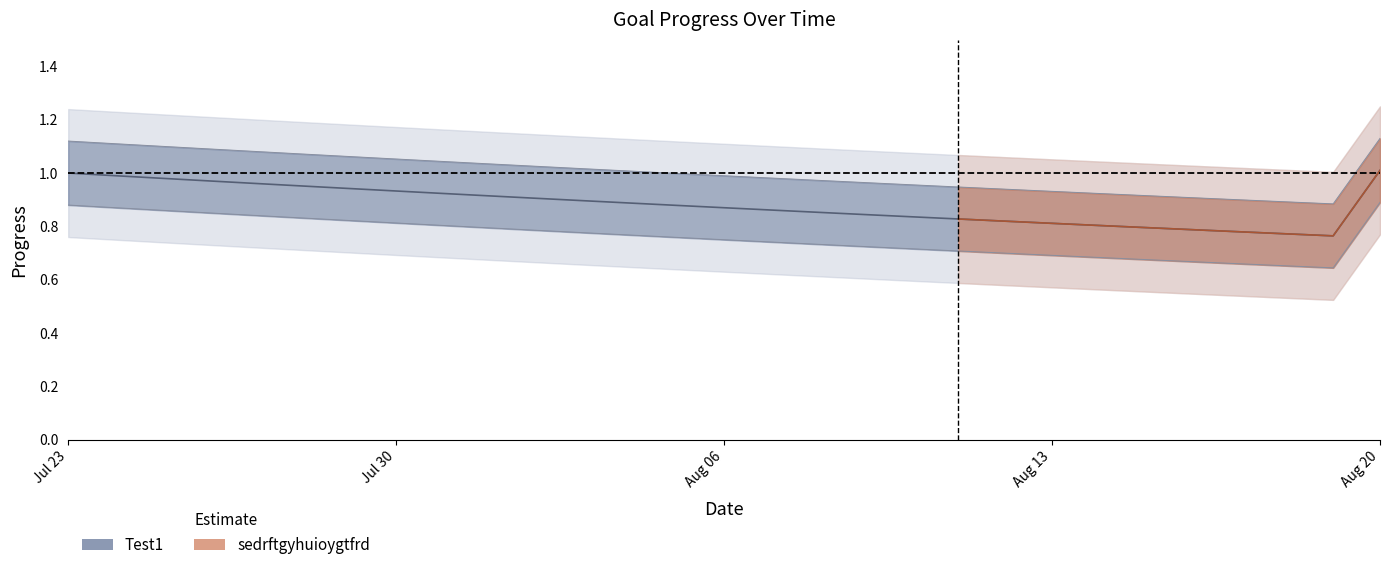

Does the chart display data point markers on the line(s)?

No